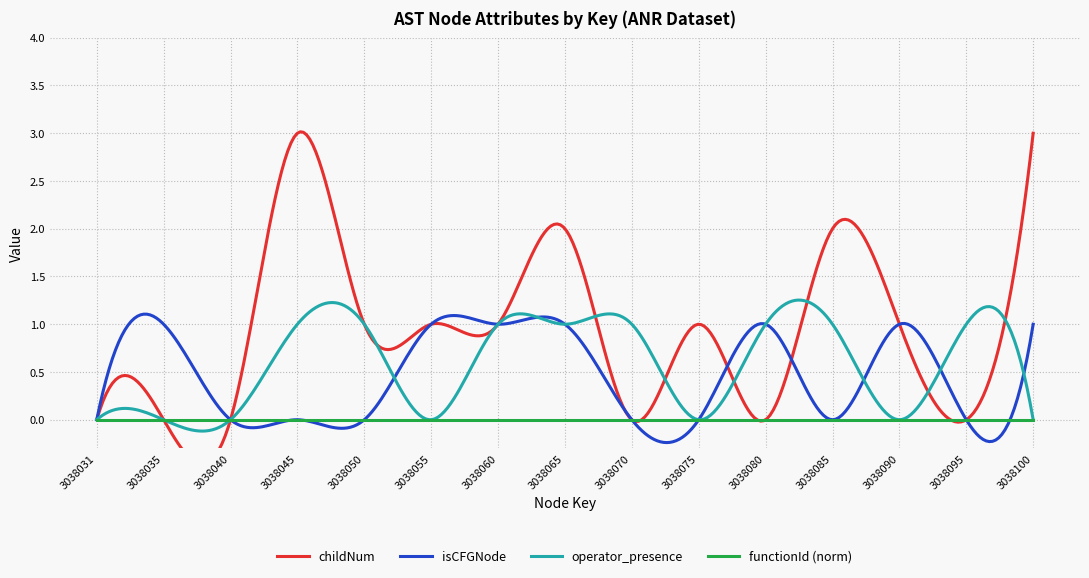

True or false: childNum and functionId_norm cross at least once.

False